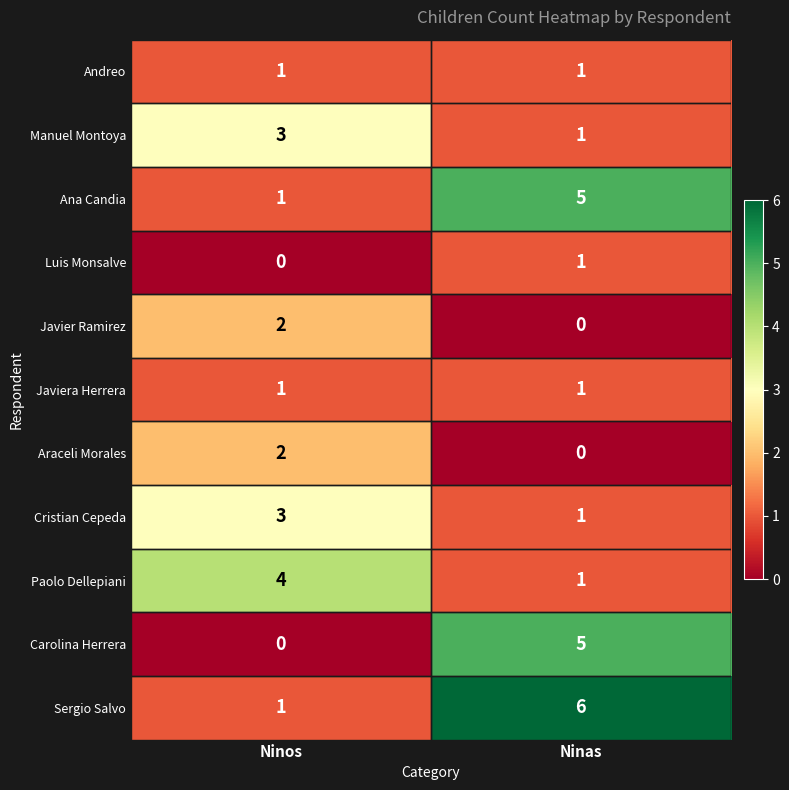

What is the spread (max minus min) of values at Ninos?

4